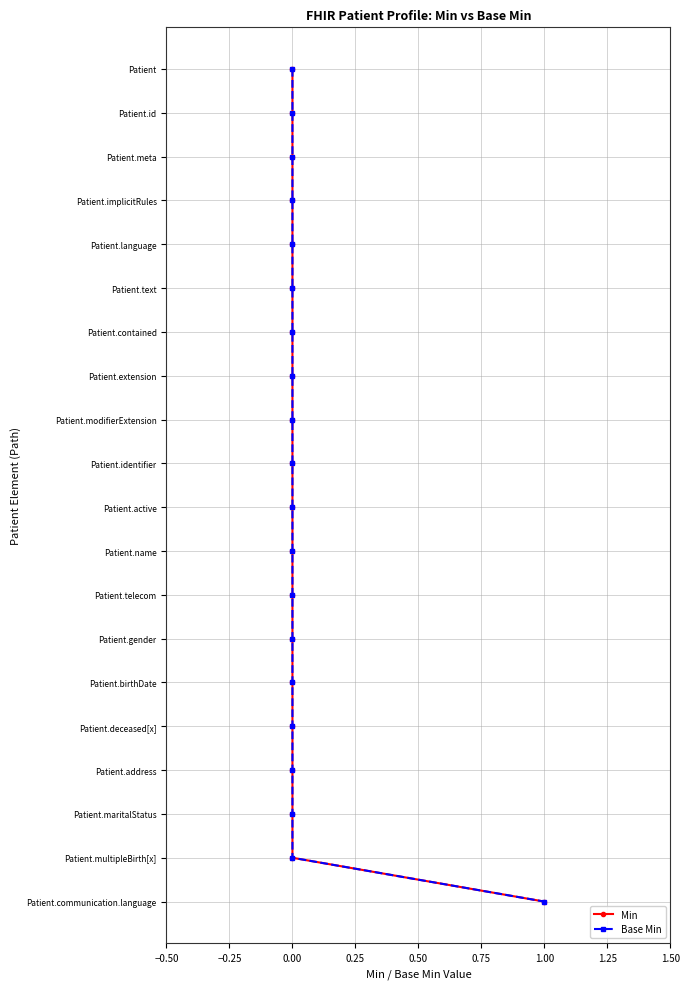

At 0.00, list the series in order from largest to smallest.

Min, Base Min